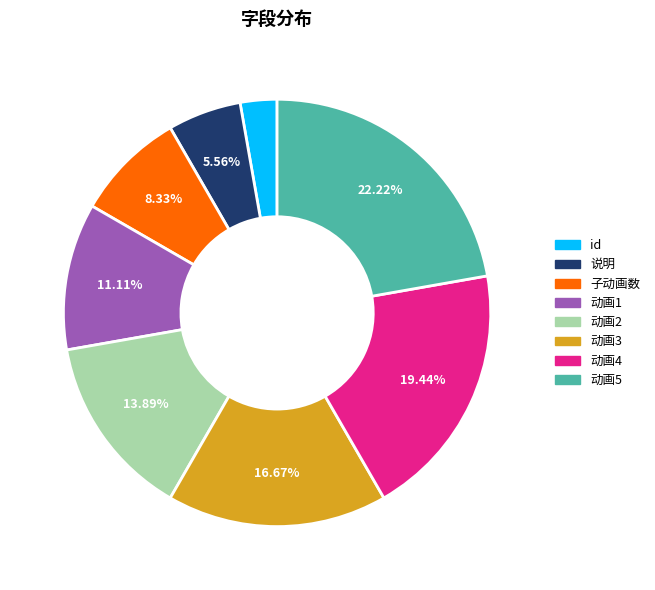

Is there a majority slice in this chart?

No